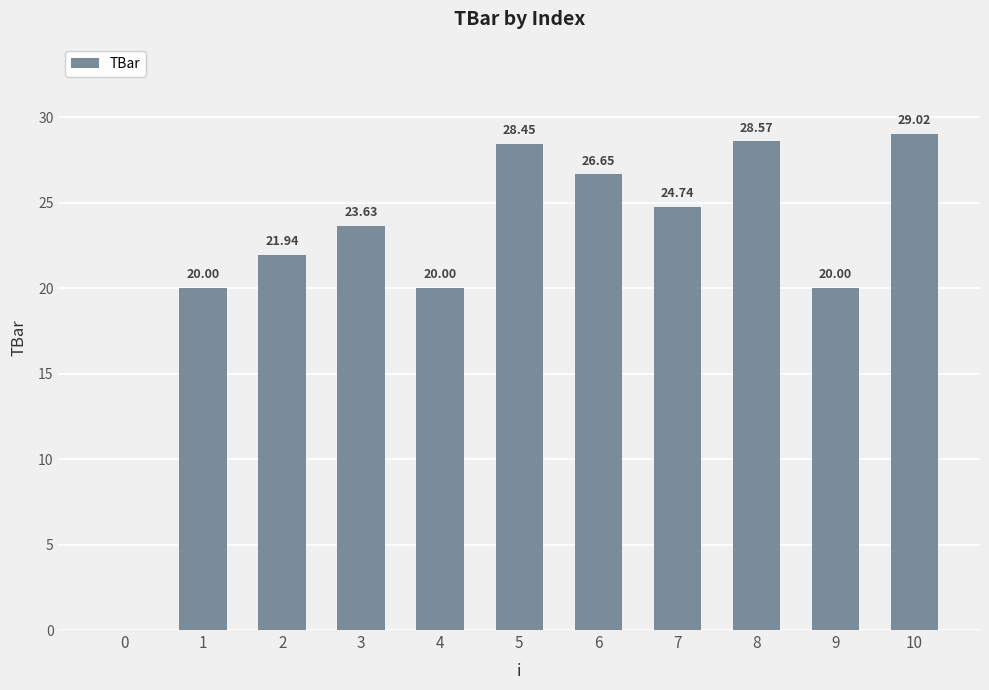

Where does the data first go above 23?

3